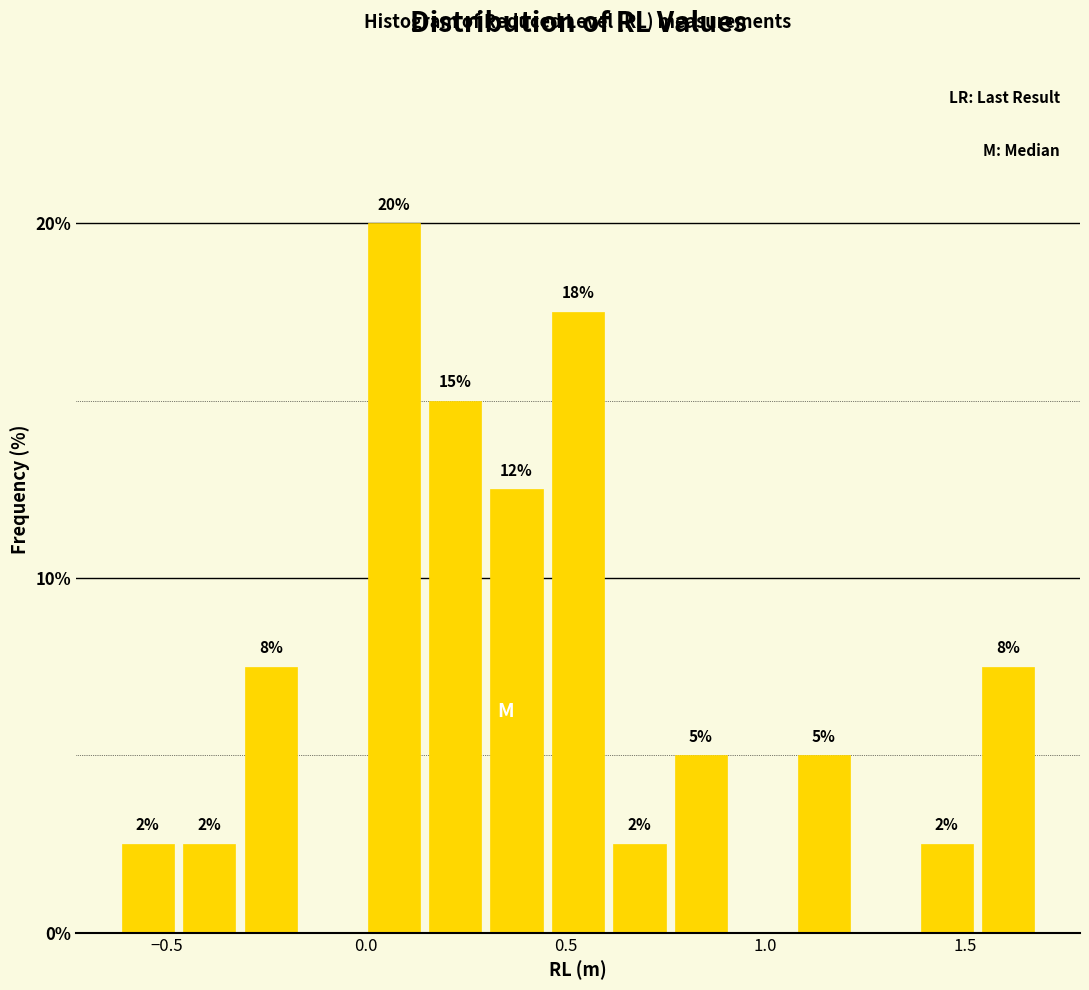

Read against the x-axis, roughly where is the centre of the tallest bar?

0.05